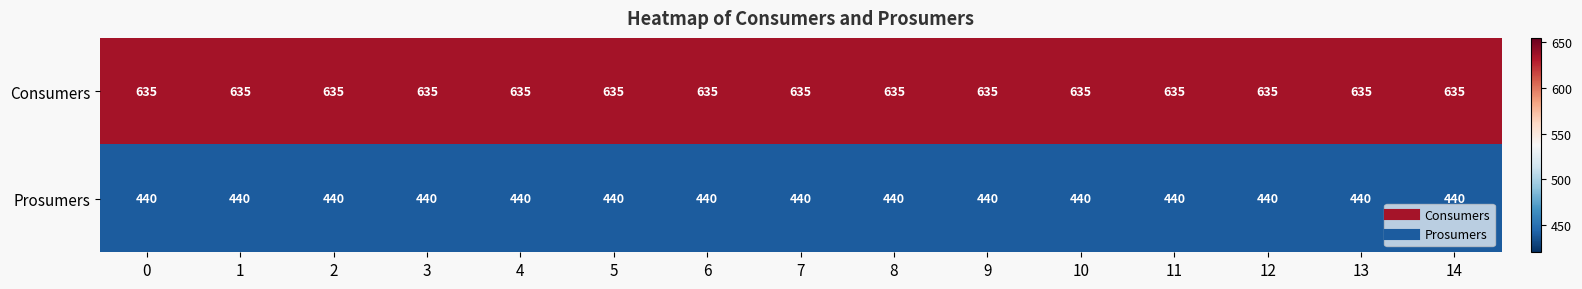

Which series has the largest total across all categories?

Consumers